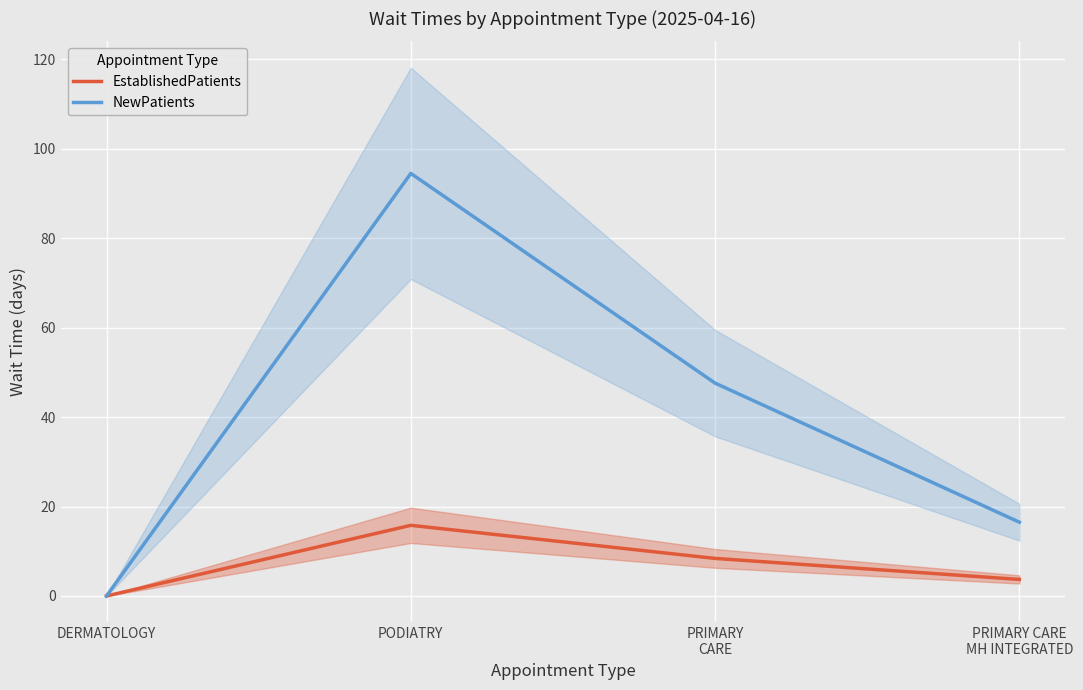

What position from the left is PODIATRY?

2